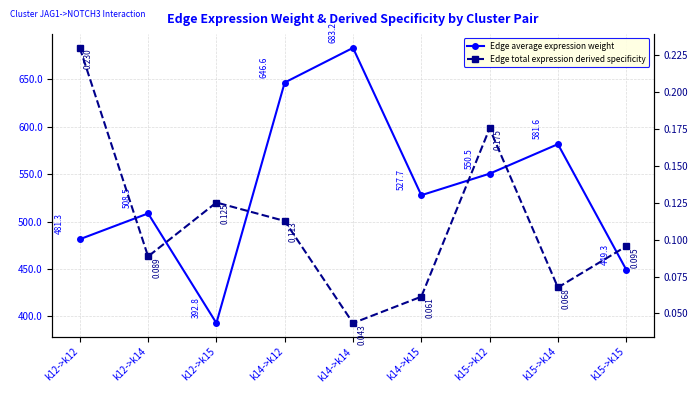

What is the label of the 6th point from the left?

k14->k15